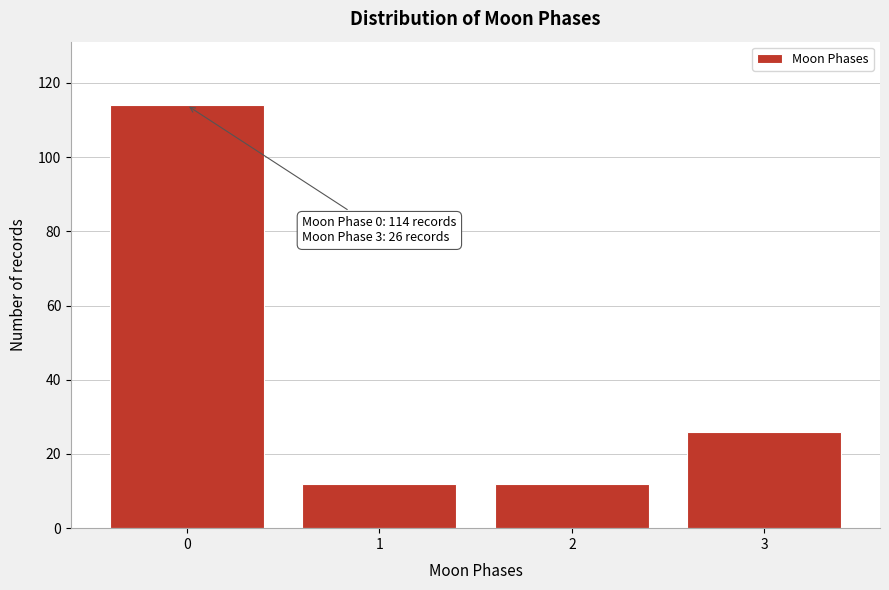

Reading left to right, what are all the values shown in this chart?

114	12	12	26